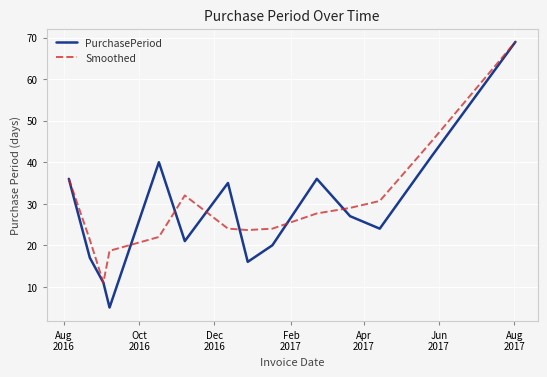

What is the greatest value displayed?

69.0